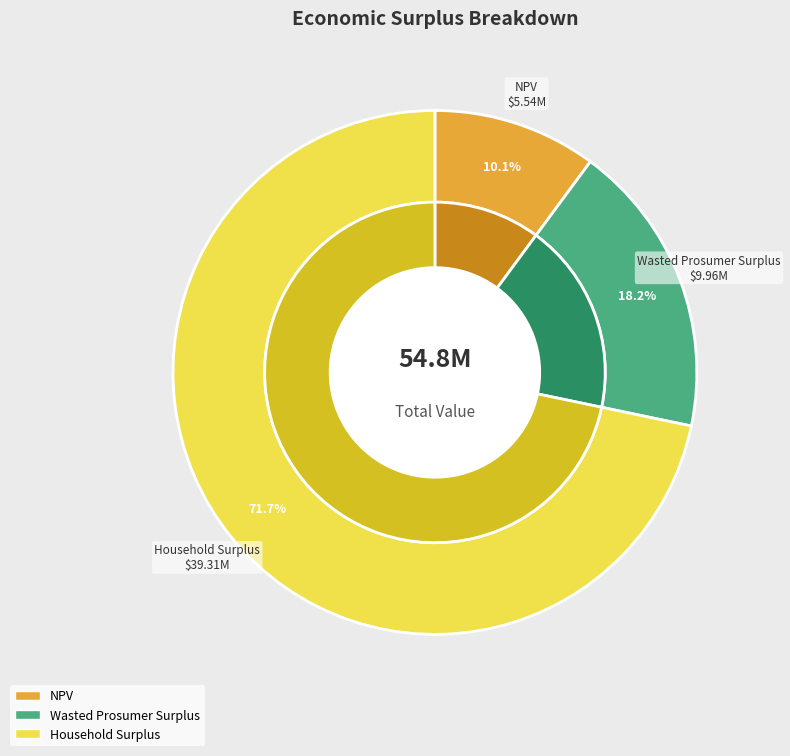

To the nearest percent, what percentage of the pie is Household Surplus?

72%